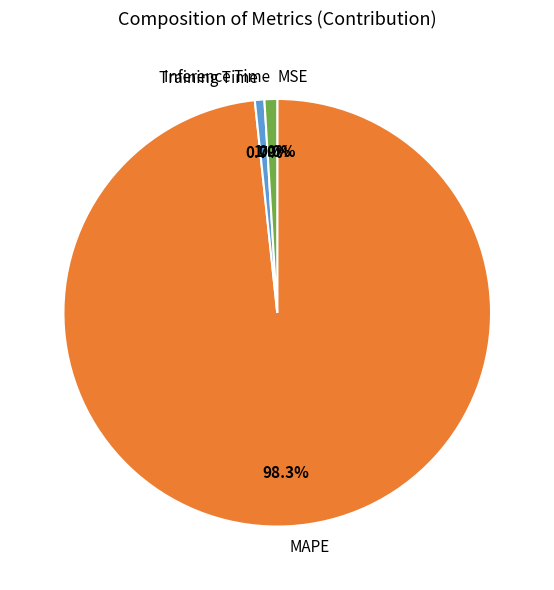

Do Training Time and Inference Time together represent more than half of the pie?

No